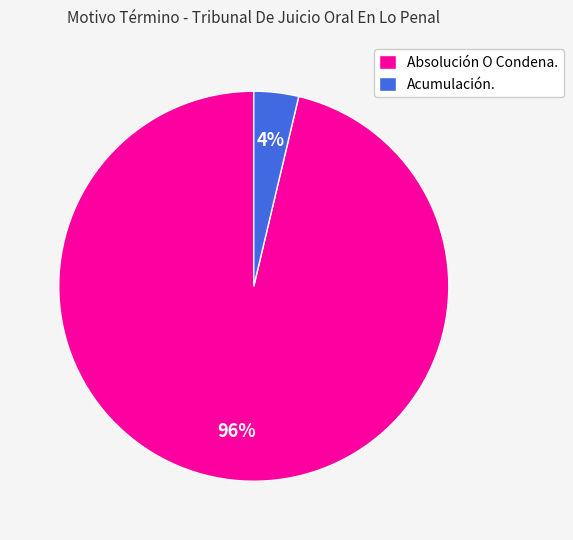

Is there any slice that represents more than half of the pie?

Yes